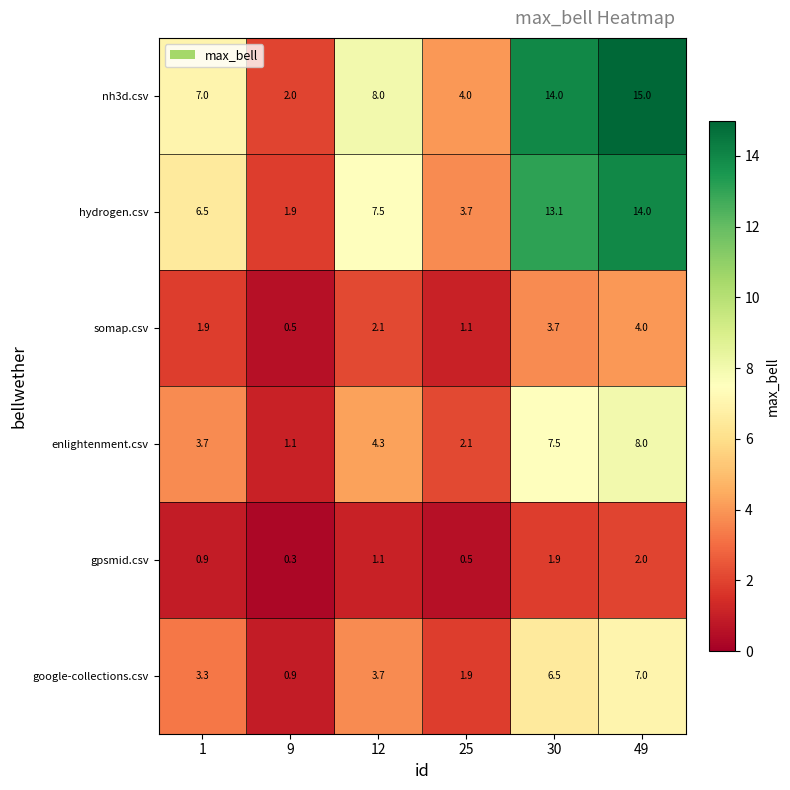

What is the total value across all series at 9?

6.7